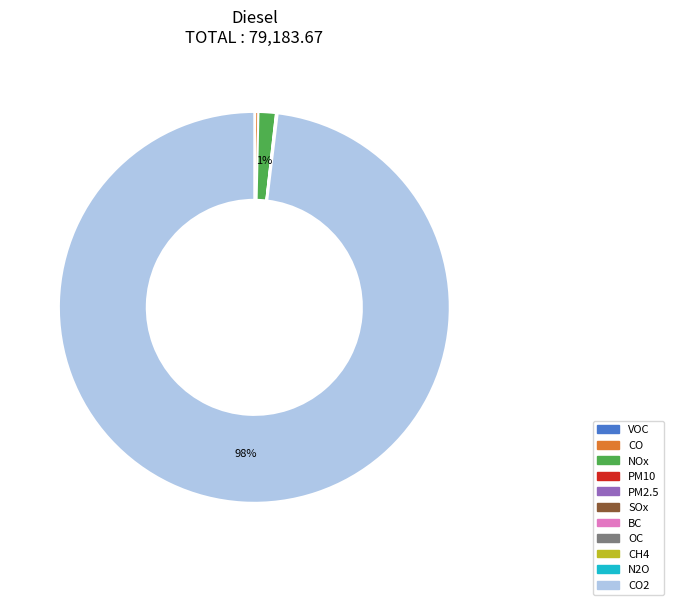

To the nearest percent, what is the average slice percentage?

9%